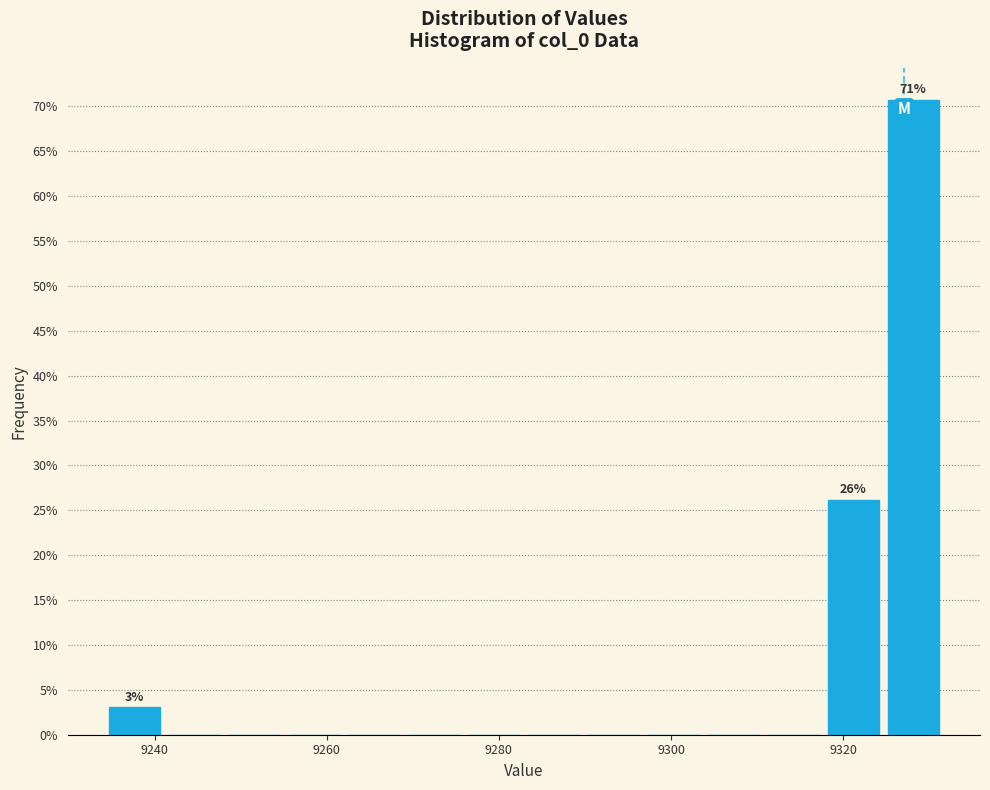

Around what value on the x-axis is the tallest bar? Give the approximate position of its centre, as read against the axis.

9328